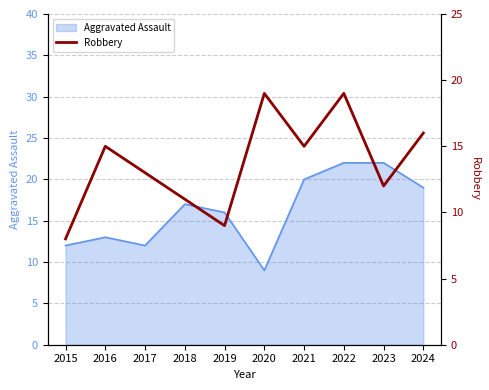

Reading left to right, what are all the values shown in this chart?

2015=8	2016=15	2017=13	2018=11	2019=9	2020=19	2021=15	2022=19	2023=12	2024=16